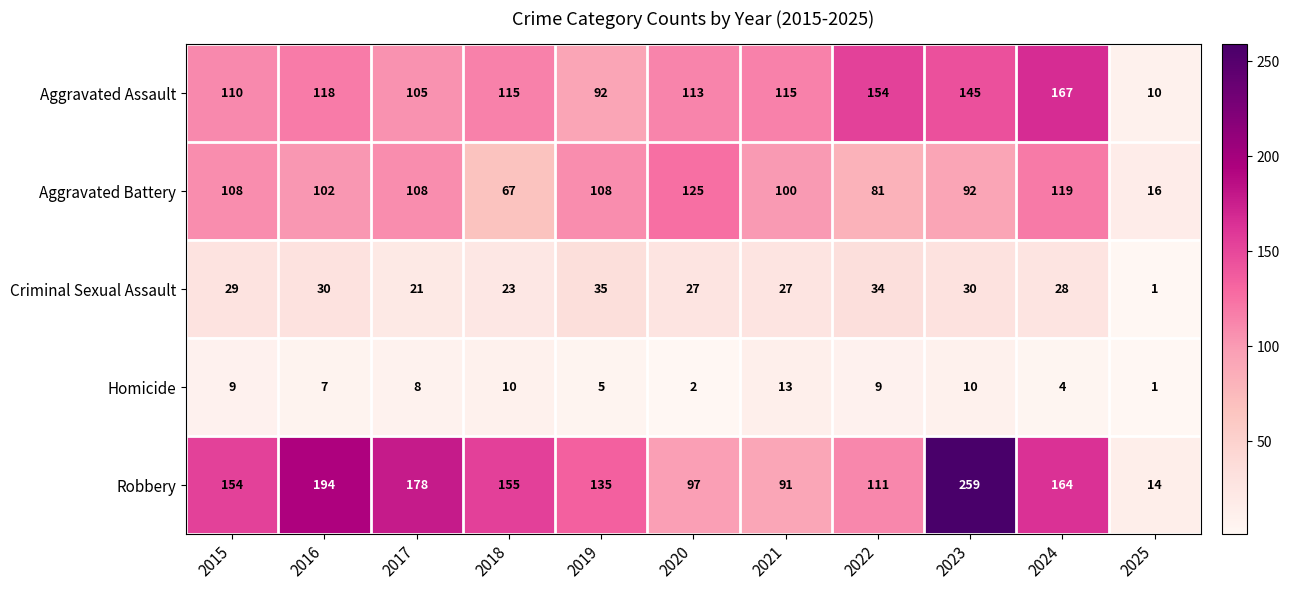

True or false: Aggravated Assault has a value of 92 at 2019.

True